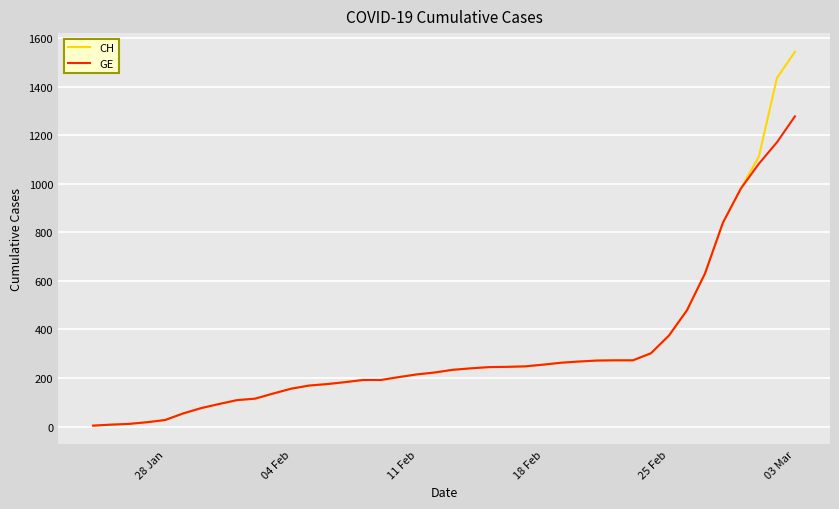

What is the smallest value displayed?

4